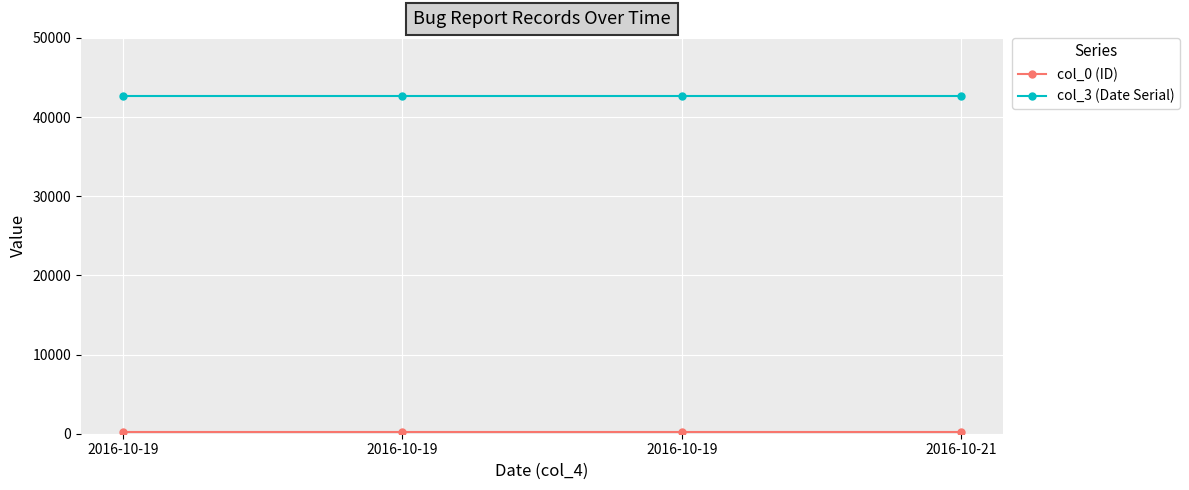

The value of col_0 (ID) at 2016-10-19 is 57. True or false?

False